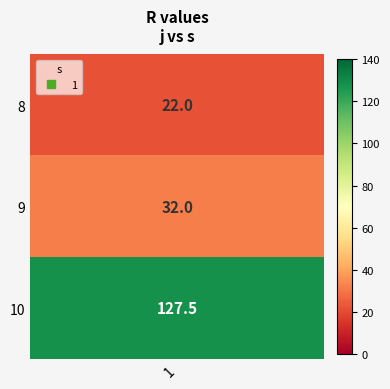

Reading right to left, list all the values displayed in this chart.

127.5	32.0	22.0